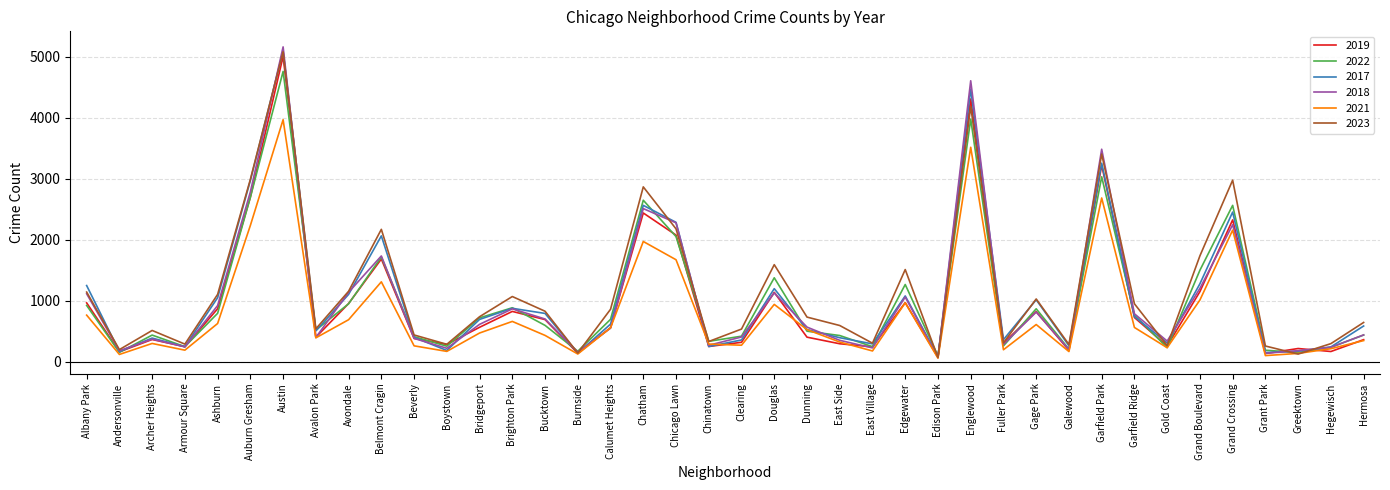

The 2022 series shows 851 at Bucktown. True or false?

False